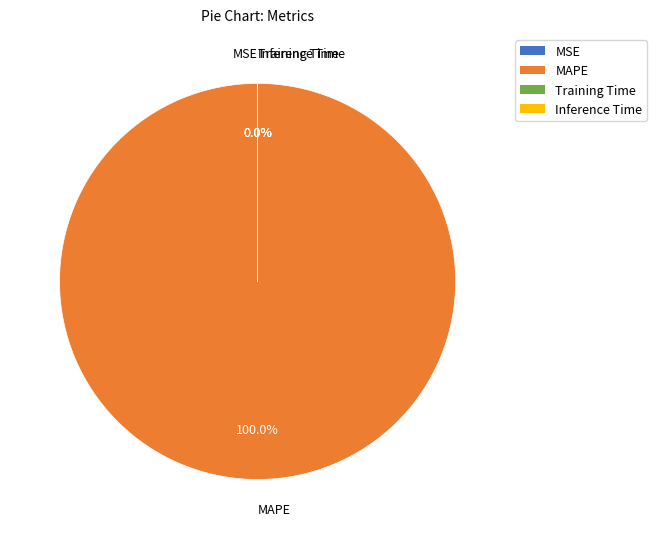

Does MAPE account for over 50% of the chart?

Yes